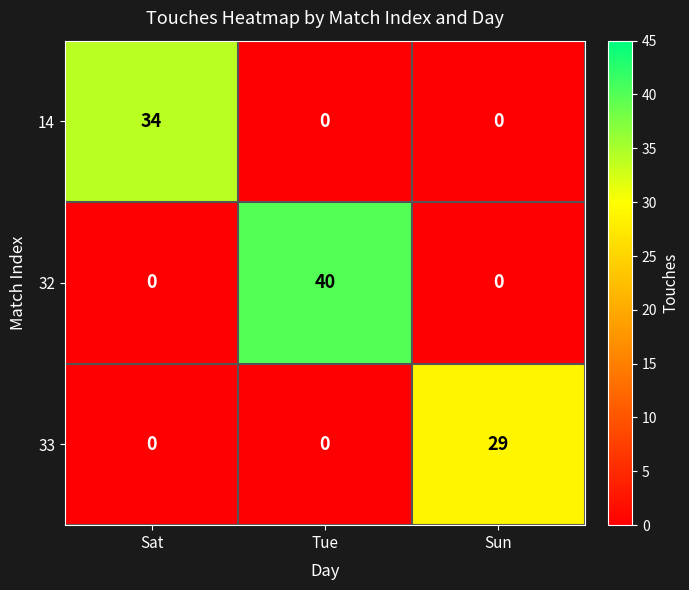

What is the maximum value shown in the chart?

40